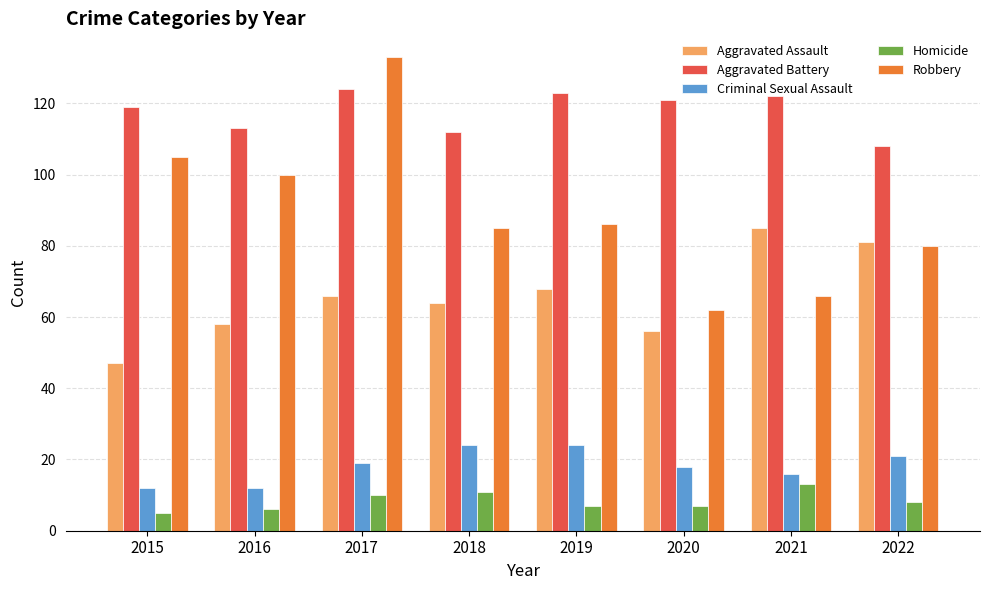

Are the bars grouped side by side (vs. stacked)?

Yes